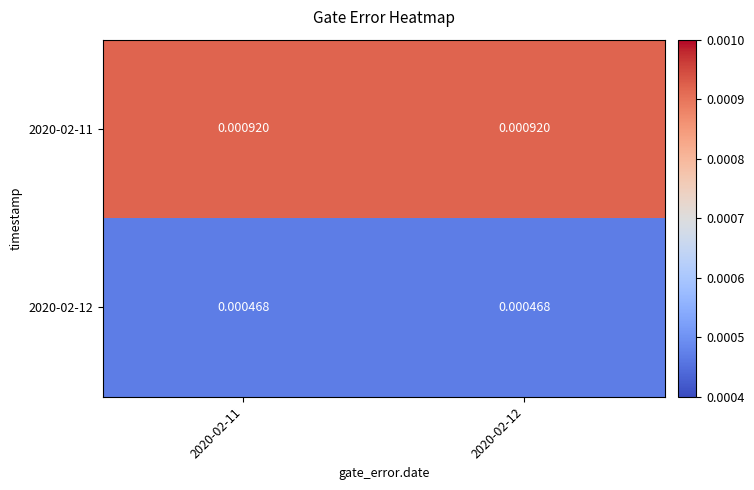

Is the value of 2020-02-11 at 2020-02-11 greater than the value of 2020-02-12 at 2020-02-12?

Yes